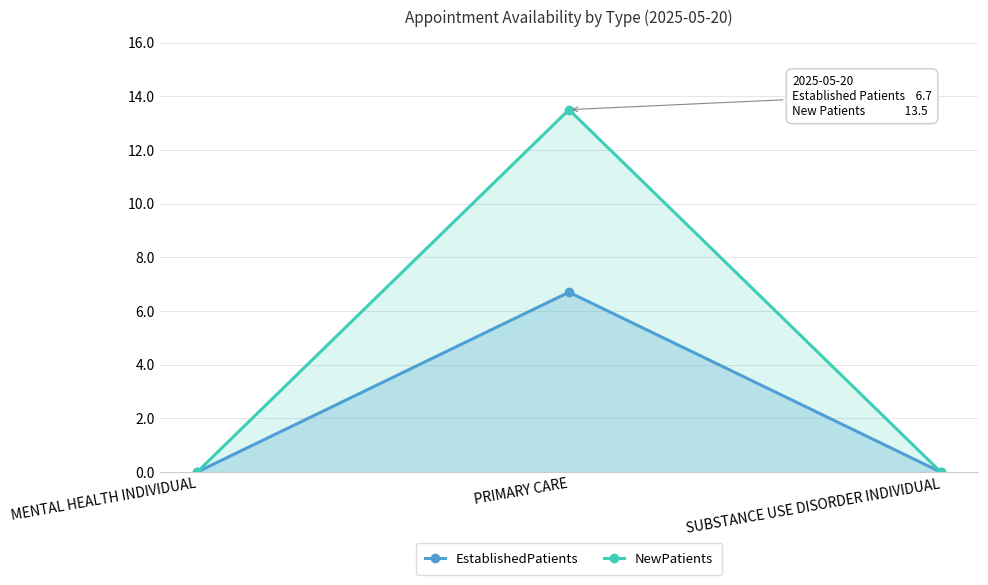

Reading left to right, list all the values displayed in this chart.

EstablishedPatients: MENTAL HEALTH INDIVIDUAL=0.0	PRIMARY CARE=6.7	SUBSTANCE USE DISORDER INDIVIDUAL=0.0
NewPatients: MENTAL HEALTH INDIVIDUAL=0.0	PRIMARY CARE=13.5	SUBSTANCE USE DISORDER INDIVIDUAL=0.0